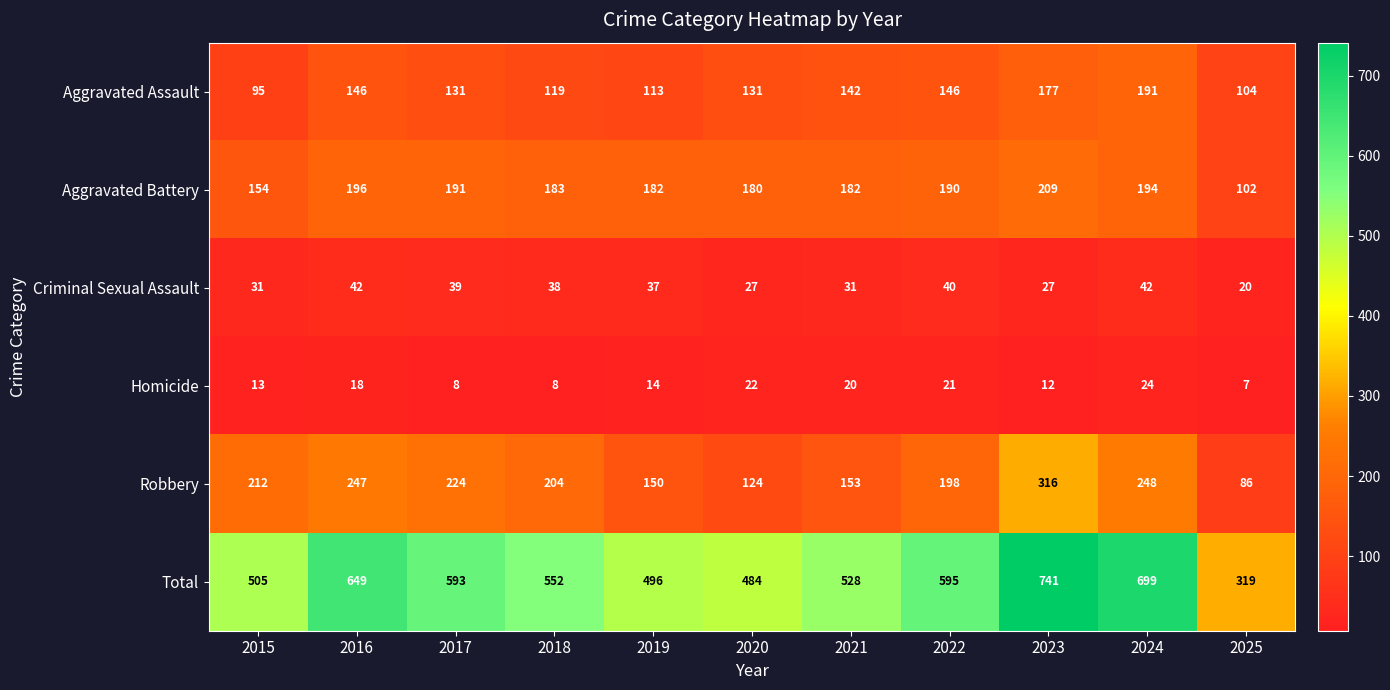

The value of Robbery at 2021 is 153. True or false?

True